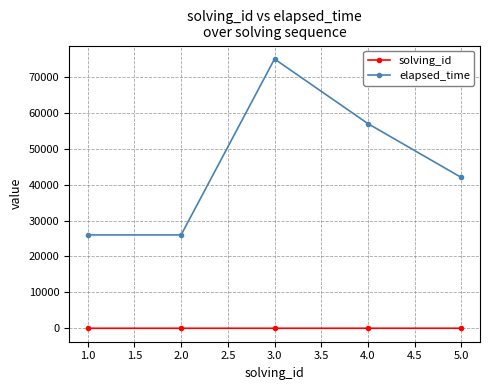

What are all the series names shown in the legend?

solving_id, elapsed_time